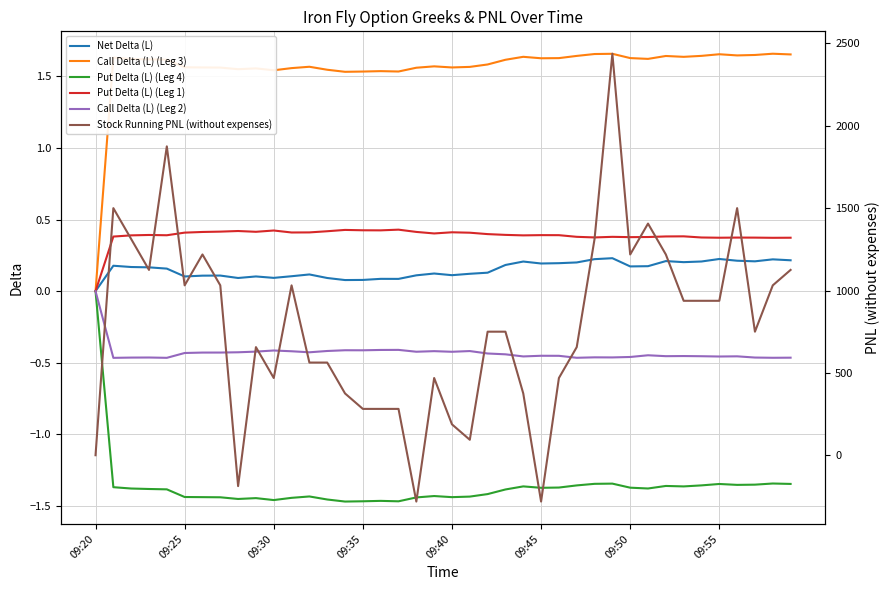

Rank the series at 18 from highest to lowest value.

Call Delta (L) (Leg 3), Put Delta (L) (Leg 1), Net Delta (L), Call Delta (L) (Leg 2), Put Delta (L) (Leg 4), Stock Running PNL (without expenses)